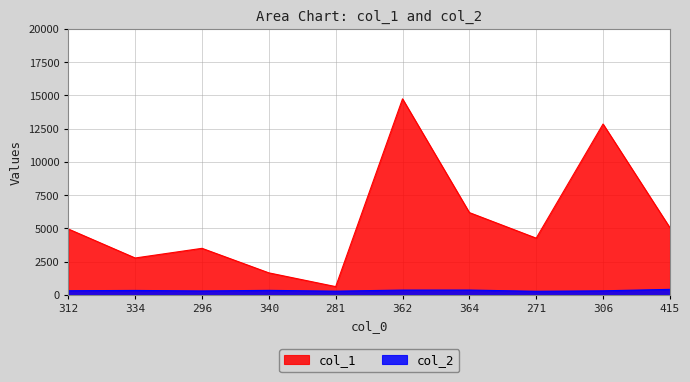

True or false: col_2 and col_1 intersect in this chart.

False